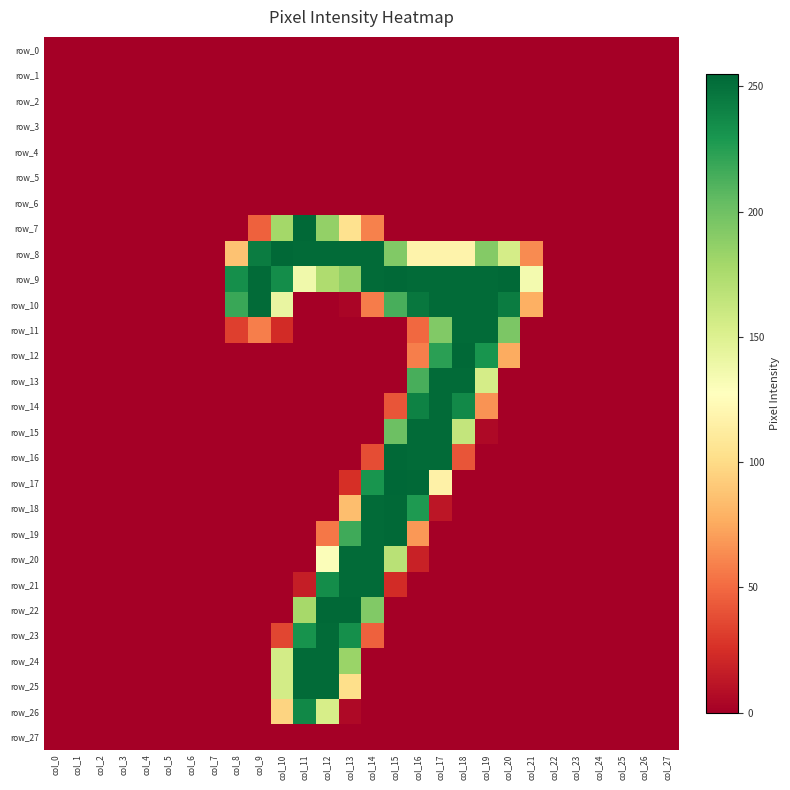

Reading right to left, transcribe all the data shown in this chart.

row_0: col_27=0	col_26=0	col_25=0	col_24=0	col_23=0	col_22=0	col_21=0	col_20=0	col_19=0	col_18=0	col_17=0	col_16=0	col_15=0	col_14=0	col_13=0	col_12=0	col_11=0	col_10=0	col_9=0	col_8=0	col_7=0	col_6=0	col_5=0	col_4=0	col_3=0	col_2=0	col_1=0	col_0=0
row_1: col_27=0	col_26=0	col_25=0	col_24=0	col_23=0	col_22=0	col_21=0	col_20=0	col_19=0	col_18=0	col_17=0	col_16=0	col_15=0	col_14=0	col_13=0	col_12=0	col_11=0	col_10=0	col_9=0	col_8=0	col_7=0	col_6=0	col_5=0	col_4=0	col_3=0	col_2=0	col_1=0	col_0=0
row_2: col_27=0	col_26=0	col_25=0	col_24=0	col_23=0	col_22=0	col_21=0	col_20=0	col_19=0	col_18=0	col_17=0	col_16=0	col_15=0	col_14=0	col_13=0	col_12=0	col_11=0	col_10=0	col_9=0	col_8=0	col_7=0	col_6=0	col_5=0	col_4=0	col_3=0	col_2=0	col_1=0	col_0=0
row_3: col_27=0	col_26=0	col_25=0	col_24=0	col_23=0	col_22=0	col_21=0	col_20=0	col_19=0	col_18=0	col_17=0	col_16=0	col_15=0	col_14=0	col_13=0	col_12=0	col_11=0	col_10=0	col_9=0	col_8=0	col_7=0	col_6=0	col_5=0	col_4=0	col_3=0	col_2=0	col_1=0	col_0=0
row_4: col_27=0	col_26=0	col_25=0	col_24=0	col_23=0	col_22=0	col_21=0	col_20=0	col_19=0	col_18=0	col_17=0	col_16=0	col_15=0	col_14=0	col_13=0	col_12=0	col_11=0	col_10=0	col_9=0	col_8=0	col_7=0	col_6=0	col_5=0	col_4=0	col_3=0	col_2=0	col_1=0	col_0=0
row_5: col_27=0	col_26=0	col_25=0	col_24=0	col_23=0	col_22=0	col_21=0	col_20=0	col_19=0	col_18=0	col_17=0	col_16=0	col_15=0	col_14=0	col_13=0	col_12=0	col_11=0	col_10=0	col_9=0	col_8=0	col_7=0	col_6=0	col_5=0	col_4=0	col_3=0	col_2=0	col_1=0	col_0=0
row_6: col_27=0	col_26=0	col_25=0	col_24=0	col_23=0	col_22=0	col_21=0	col_20=0	col_19=0	col_18=0	col_17=0	col_16=0	col_15=0	col_14=0	col_13=0	col_12=0	col_11=0	col_10=0	col_9=0	col_8=0	col_7=0	col_6=0	col_5=0	col_4=0	col_3=0	col_2=0	col_1=0	col_0=0
row_7: col_27=0	col_26=0	col_25=0	col_24=0	col_23=0	col_22=0	col_21=0	col_20=0	col_19=0	col_18=0	col_17=0	col_16=0	col_15=0	col_14=59	col_13=104	col_12=186	col_11=254	col_10=179	col_9=46	col_8=0	col_7=0	col_6=0	col_5=0	col_4=0	col_3=0	col_2=0	col_1=0	col_0=0
row_8: col_27=0	col_26=0	col_25=0	col_24=0	col_23=0	col_22=0	col_21=63	col_20=155	col_19=192	col_18=118	col_17=118	col_16=118	col_15=193	col_14=253	col_13=253	col_12=253	col_11=253	col_10=254	col_9=244	col_8=87	col_7=0	col_6=0	col_5=0	col_4=0	col_3=0	col_2=0	col_1=0	col_0=0
row_9: col_27=0	col_26=0	col_25=0	col_24=0	col_23=0	col_22=0	col_21=135	col_20=254	col_19=253	col_18=253	col_17=253	col_16=253	col_15=254	col_14=253	col_13=186	col_12=174	col_11=137	col_10=235	col_9=253	col_8=234	col_7=0	col_6=0	col_5=0	col_4=0	col_3=0	col_2=0	col_1=0	col_0=0
row_10: col_27=0	col_26=0	col_25=0	col_24=0	col_23=0	col_22=0	col_21=78	col_20=244	col_19=253	col_18=253	col_17=253	col_16=247	col_15=214	col_14=57	col_13=3	col_12=0	col_11=0	col_10=142	col_9=253	col_8=219	col_7=0	col_6=0	col_5=0	col_4=0	col_3=0	col_2=0	col_1=0	col_0=0
row_11: col_27=0	col_26=0	col_25=0	col_24=0	col_23=0	col_22=0	col_21=0	col_20=195	col_19=253	col_18=253	col_17=193	col_16=49	col_15=0	col_14=0	col_13=0	col_12=0	col_11=0	col_10=23	col_9=58	col_8=32	col_7=0	col_6=0	col_5=0	col_4=0	col_3=0	col_2=0	col_1=0	col_0=0
row_12: col_27=0	col_26=0	col_25=0	col_24=0	col_23=0	col_22=0	col_21=0	col_20=76	col_19=231	col_18=254	col_17=224	col_16=58	col_15=0	col_14=0	col_13=0	col_12=0	col_11=0	col_10=0	col_9=0	col_8=0	col_7=0	col_6=0	col_5=0	col_4=0	col_3=0	col_2=0	col_1=0	col_0=0
row_13: col_27=0	col_26=0	col_25=0	col_24=0	col_23=0	col_22=0	col_21=0	col_20=0	col_19=155	col_18=253	col_17=253	col_16=214	col_15=0	col_14=0	col_13=0	col_12=0	col_11=0	col_10=0	col_9=0	col_8=0	col_7=0	col_6=0	col_5=0	col_4=0	col_3=0	col_2=0	col_1=0	col_0=0
row_14: col_27=0	col_26=0	col_25=0	col_24=0	col_23=0	col_22=0	col_21=0	col_20=0	col_19=66	col_18=237	col_17=253	col_16=241	col_15=41	col_14=0	col_13=0	col_12=0	col_11=0	col_10=0	col_9=0	col_8=0	col_7=0	col_6=0	col_5=0	col_4=0	col_3=0	col_2=0	col_1=0	col_0=0
row_15: col_27=0	col_26=0	col_25=0	col_24=0	col_23=0	col_22=0	col_21=0	col_20=0	col_19=5	col_18=164	col_17=253	col_16=253	col_15=201	col_14=0	col_13=0	col_12=0	col_11=0	col_10=0	col_9=0	col_8=0	col_7=0	col_6=0	col_5=0	col_4=0	col_3=0	col_2=0	col_1=0	col_0=0
row_16: col_27=0	col_26=0	col_25=0	col_24=0	col_23=0	col_22=0	col_21=0	col_20=0	col_19=0	col_18=41	col_17=253	col_16=253	col_15=254	col_14=38	col_13=0	col_12=0	col_11=0	col_10=0	col_9=0	col_8=0	col_7=0	col_6=0	col_5=0	col_4=0	col_3=0	col_2=0	col_1=0	col_0=0
row_17: col_27=0	col_26=0	col_25=0	col_24=0	col_23=0	col_22=0	col_21=0	col_20=0	col_19=0	col_18=0	col_17=116	col_16=254	col_15=255	col_14=231	col_13=25	col_12=0	col_11=0	col_10=0	col_9=0	col_8=0	col_7=0	col_6=0	col_5=0	col_4=0	col_3=0	col_2=0	col_1=0	col_0=0
row_18: col_27=0	col_26=0	col_25=0	col_24=0	col_23=0	col_22=0	col_21=0	col_20=0	col_19=0	col_18=0	col_17=12	col_16=228	col_15=254	col_14=253	col_13=85	col_12=0	col_11=0	col_10=0	col_9=0	col_8=0	col_7=0	col_6=0	col_5=0	col_4=0	col_3=0	col_2=0	col_1=0	col_0=0
row_19: col_27=0	col_26=0	col_25=0	col_24=0	col_23=0	col_22=0	col_21=0	col_20=0	col_19=0	col_18=0	col_17=0	col_16=68	col_15=254	col_14=253	col_13=217	col_12=55	col_11=0	col_10=0	col_9=0	col_8=0	col_7=0	col_6=0	col_5=0	col_4=0	col_3=0	col_2=0	col_1=0	col_0=0
row_20: col_27=0	col_26=0	col_25=0	col_24=0	col_23=0	col_22=0	col_21=0	col_20=0	col_19=0	col_18=0	col_17=0	col_16=18	col_15=169	col_14=253	col_13=253	col_12=130	col_11=0	col_10=0	col_9=0	col_8=0	col_7=0	col_6=0	col_5=0	col_4=0	col_3=0	col_2=0	col_1=0	col_0=0
row_21: col_27=0	col_26=0	col_25=0	col_24=0	col_23=0	col_22=0	col_21=0	col_20=0	col_19=0	col_18=0	col_17=0	col_16=0	col_15=23	col_14=253	col_13=253	col_12=235	col_11=16	col_10=0	col_9=0	col_8=0	col_7=0	col_6=0	col_5=0	col_4=0	col_3=0	col_2=0	col_1=0	col_0=0
row_22: col_27=0	col_26=0	col_25=0	col_24=0	col_23=0	col_22=0	col_21=0	col_20=0	col_19=0	col_18=0	col_17=0	col_16=0	col_15=0	col_14=193	col_13=254	col_12=254	col_11=178	col_10=0	col_9=0	col_8=0	col_7=0	col_6=0	col_5=0	col_4=0	col_3=0	col_2=0	col_1=0	col_0=0
row_23: col_27=0	col_26=0	col_25=0	col_24=0	col_23=0	col_22=0	col_21=0	col_20=0	col_19=0	col_18=0	col_17=0	col_16=0	col_15=0	col_14=46	col_13=234	col_12=253	col_11=232	col_10=35	col_9=0	col_8=0	col_7=0	col_6=0	col_5=0	col_4=0	col_3=0	col_2=0	col_1=0	col_0=0
row_24: col_27=0	col_26=0	col_25=0	col_24=0	col_23=0	col_22=0	col_21=0	col_20=0	col_19=0	col_18=0	col_17=0	col_16=0	col_15=0	col_14=0	col_13=183	col_12=253	col_11=253	col_10=156	col_9=0	col_8=0	col_7=0	col_6=0	col_5=0	col_4=0	col_3=0	col_2=0	col_1=0	col_0=0
row_25: col_27=0	col_26=0	col_25=0	col_24=0	col_23=0	col_22=0	col_21=0	col_20=0	col_19=0	col_18=0	col_17=0	col_16=0	col_15=0	col_14=0	col_13=102	col_12=253	col_11=253	col_10=156	col_9=0	col_8=0	col_7=0	col_6=0	col_5=0	col_4=0	col_3=0	col_2=0	col_1=0	col_0=0
row_26: col_27=0	col_26=0	col_25=0	col_24=0	col_23=0	col_22=0	col_21=0	col_20=0	col_19=0	col_18=0	col_17=0	col_16=0	col_15=0	col_14=0	col_13=5	col_12=154	col_11=238	col_10=96	col_9=0	col_8=0	col_7=0	col_6=0	col_5=0	col_4=0	col_3=0	col_2=0	col_1=0	col_0=0
row_27: col_27=0	col_26=0	col_25=0	col_24=0	col_23=0	col_22=0	col_21=0	col_20=0	col_19=0	col_18=0	col_17=0	col_16=0	col_15=0	col_14=0	col_13=0	col_12=0	col_11=0	col_10=0	col_9=0	col_8=0	col_7=0	col_6=0	col_5=0	col_4=0	col_3=0	col_2=0	col_1=0	col_0=0